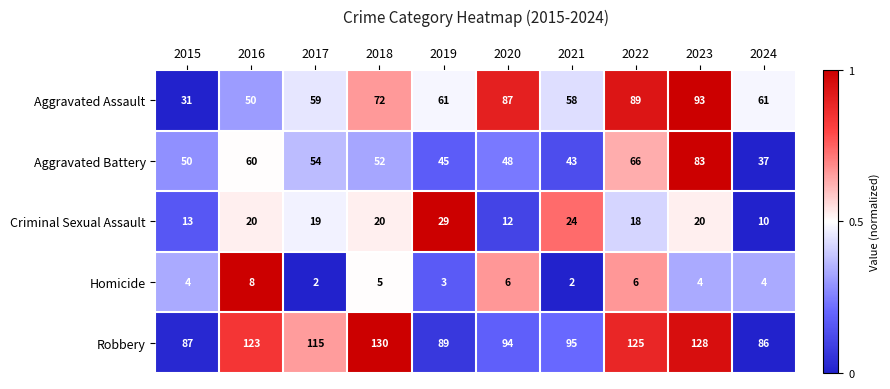

The Criminal Sexual Assault series shows 6 at 2019. True or false?

False